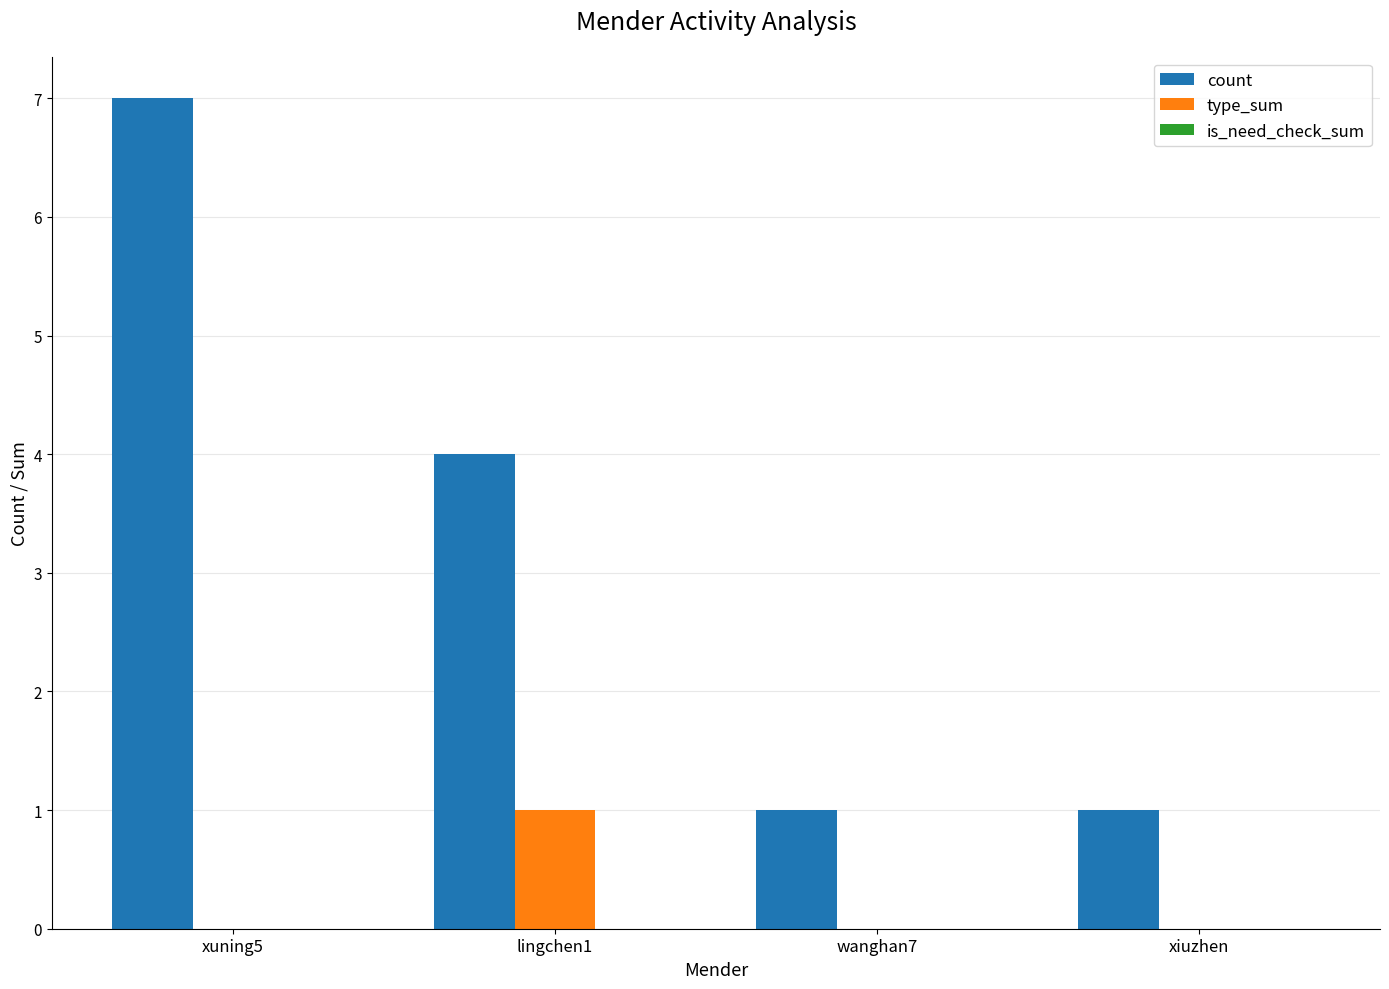

How many distinct data groups are displayed?

2